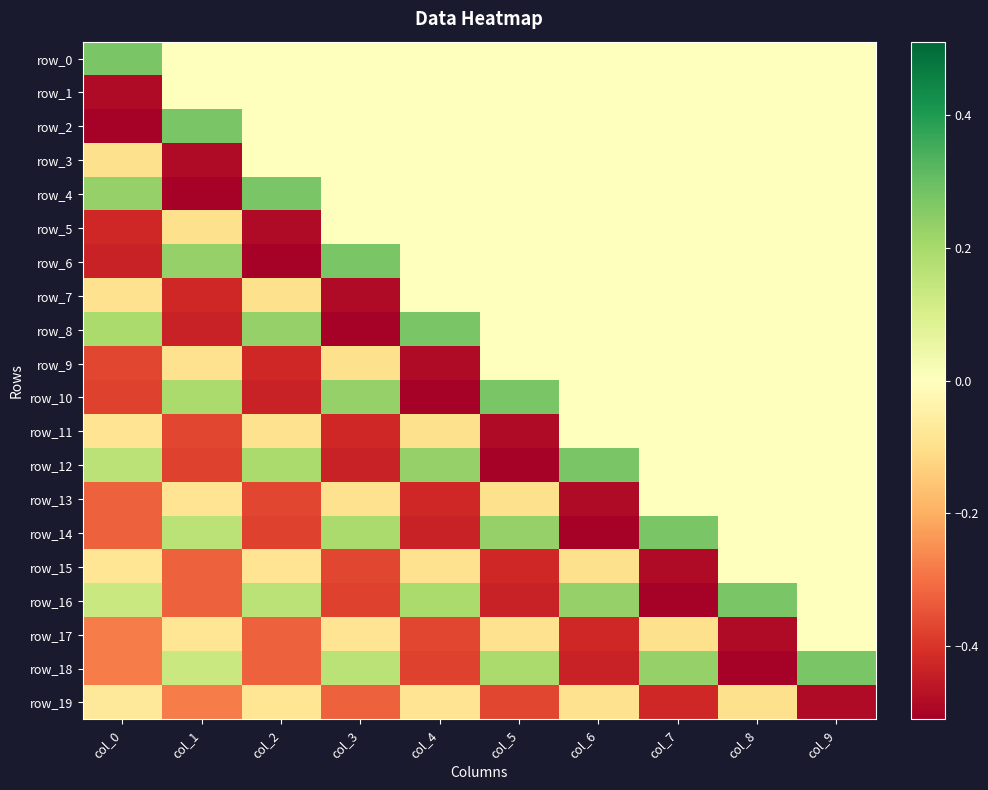

What is the sum of the row_10 values at col_6 and col_5?

0.3